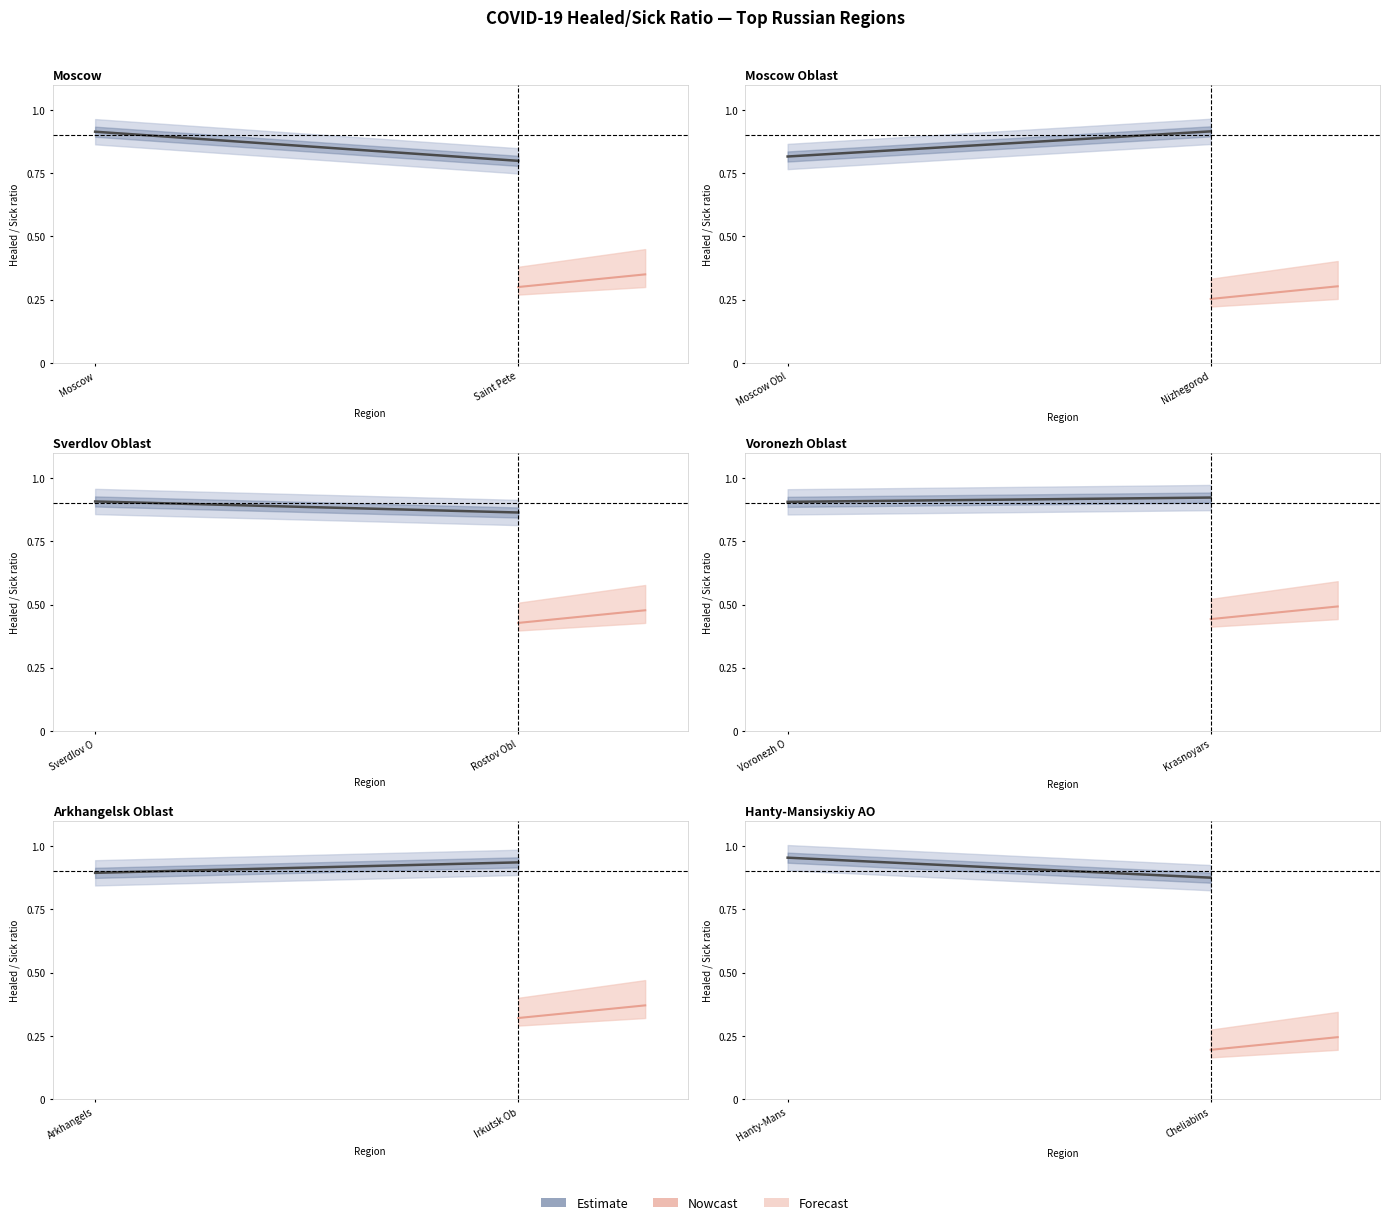

List the series in order of their overall mean, highest first.

Healed ratio (Estimate), Forecast line